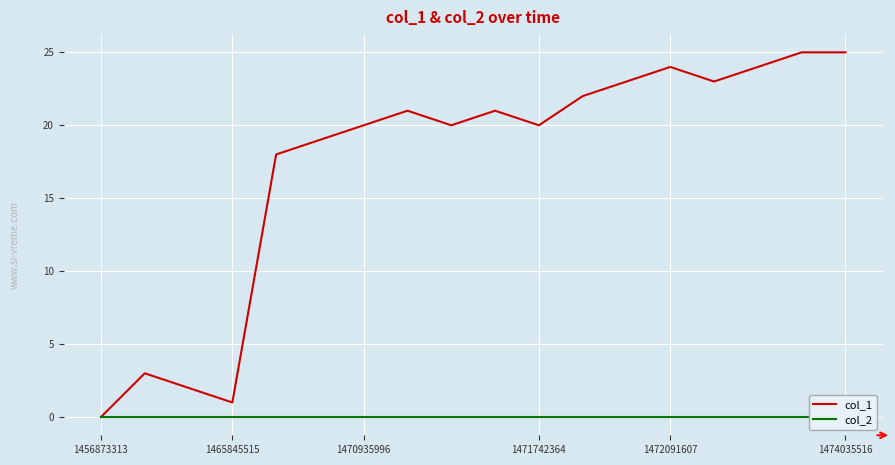

What is the greatest value displayed?

25